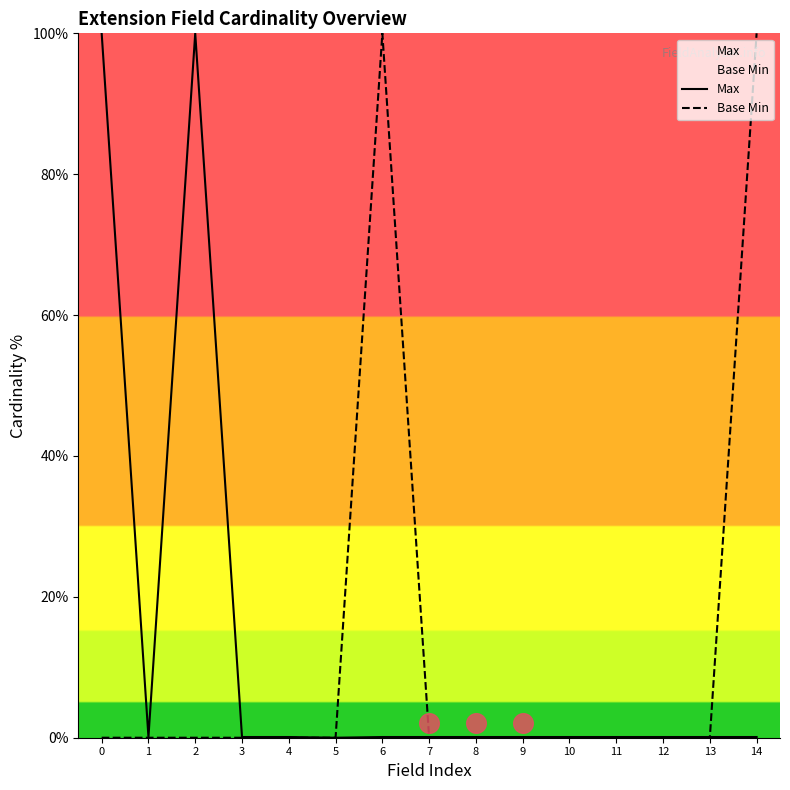

What are all the series names shown in the legend?

Max, Base Min